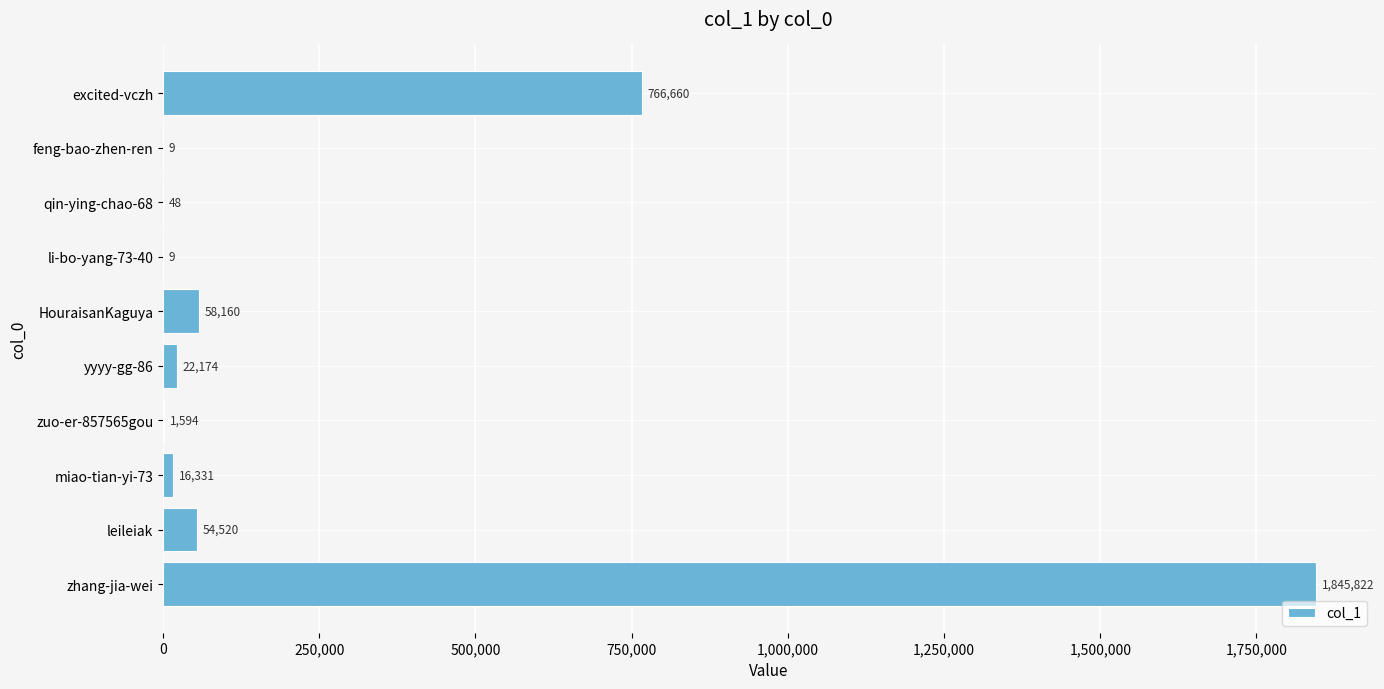

Does the chart contain stacked bars?

No